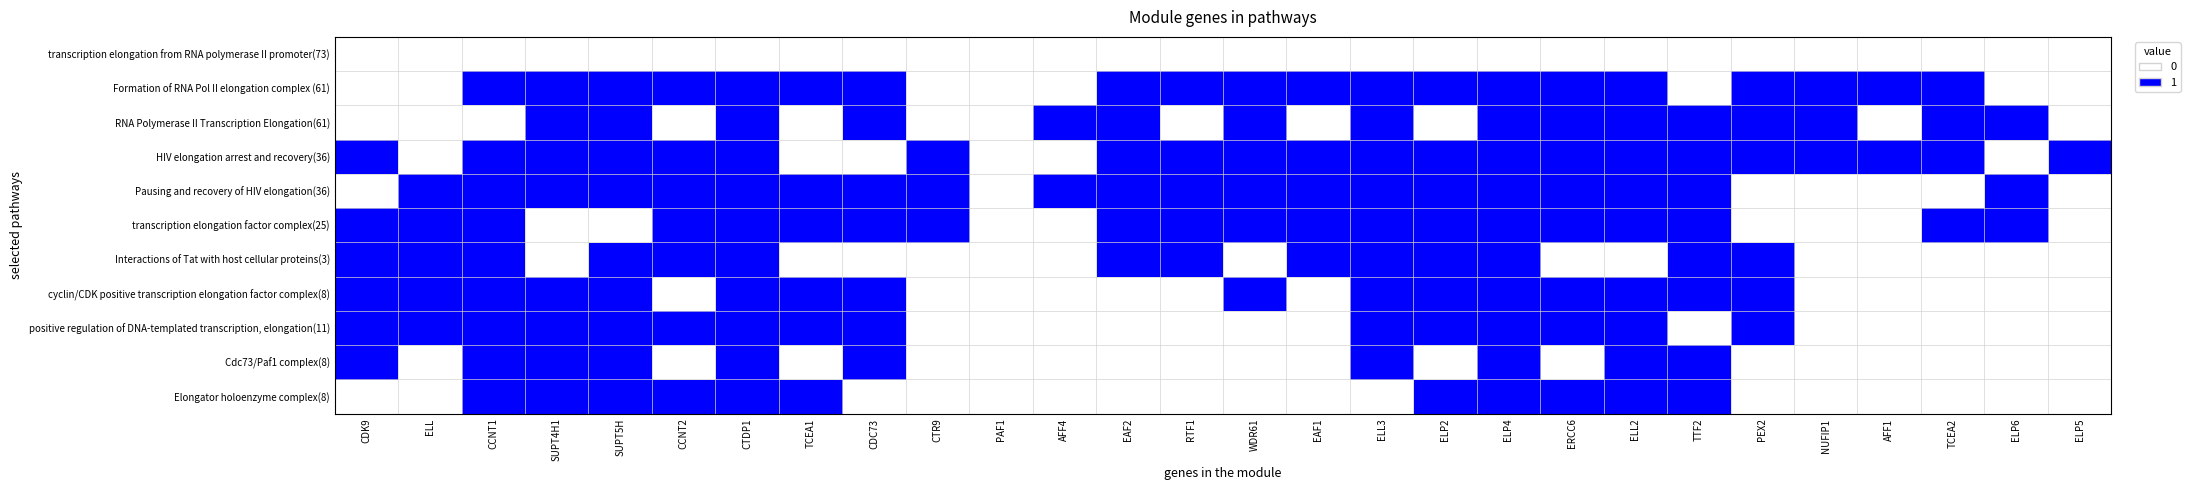

What is the difference between the highest and lowest values at CTR9?

1